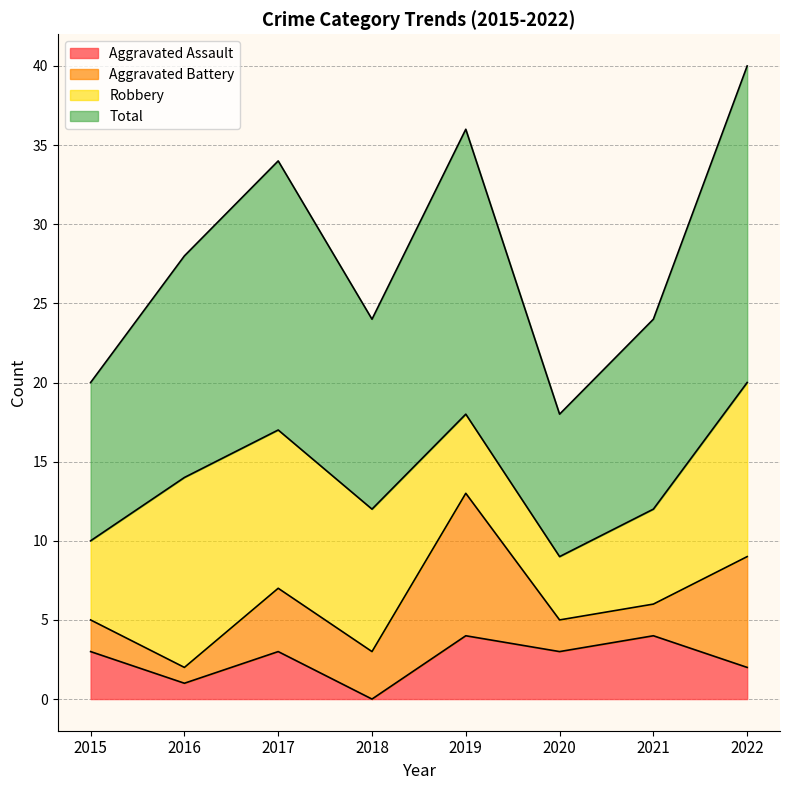

Which category has the highest value across all series?

2022